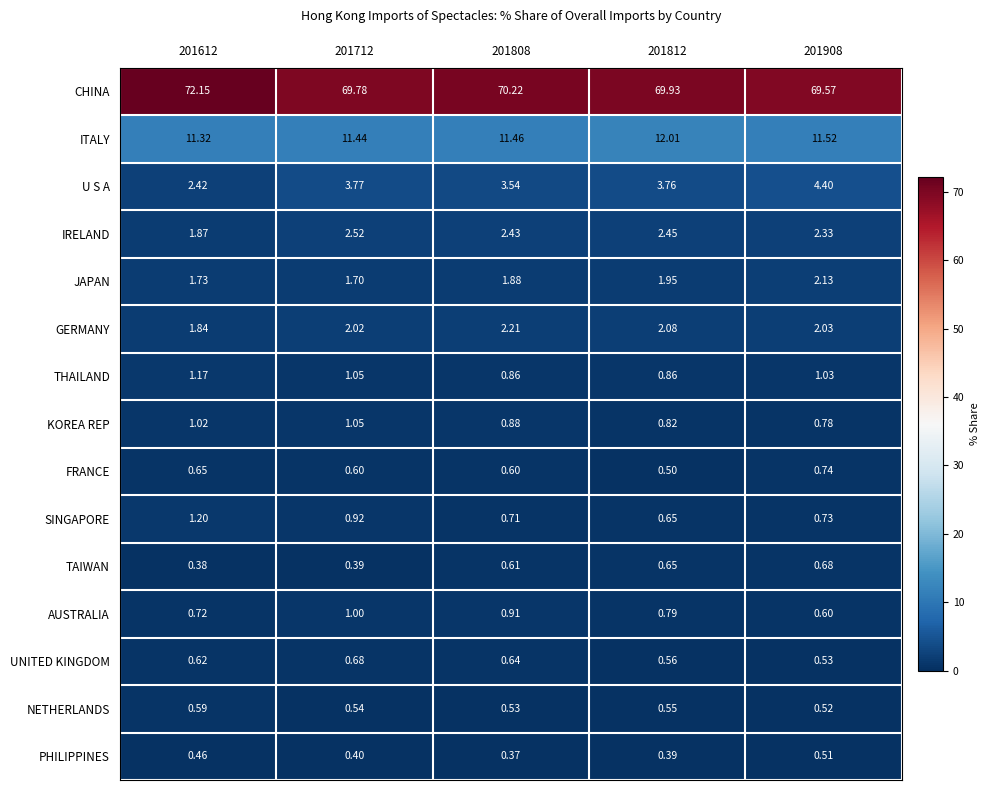

At which category is the sum across all series the highest?

201612